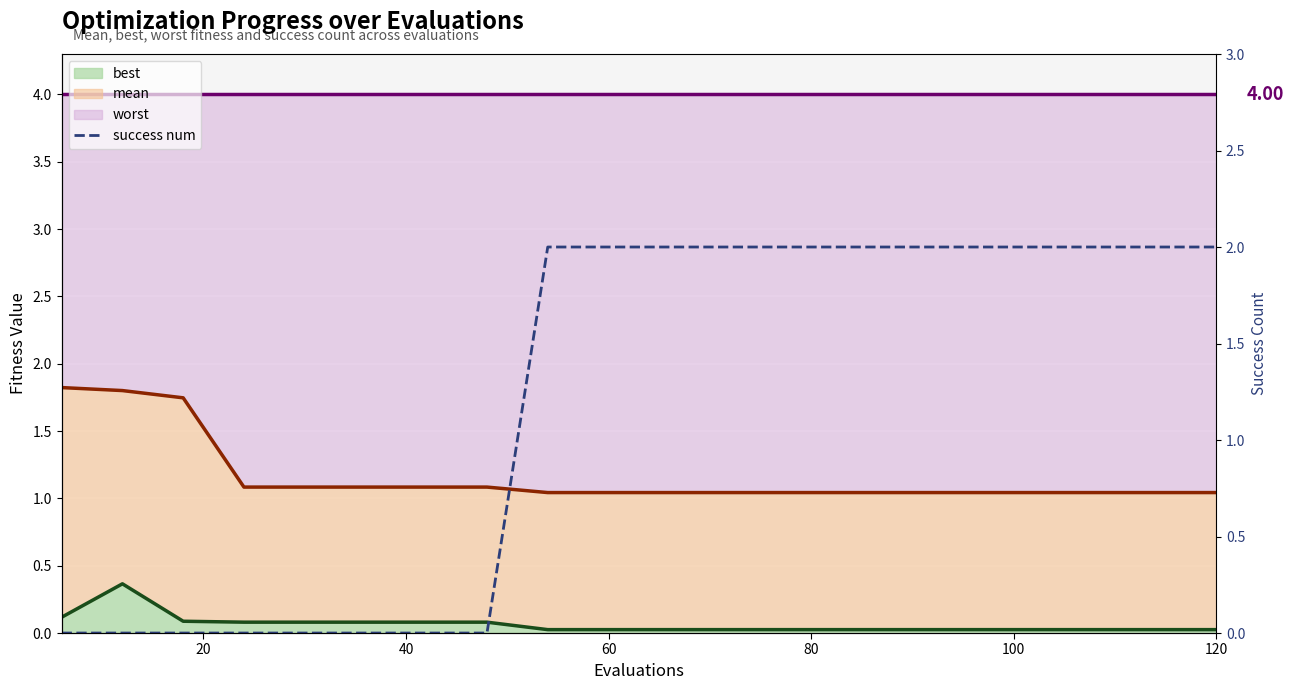

True or false: worst and success num intersect in this chart.

False